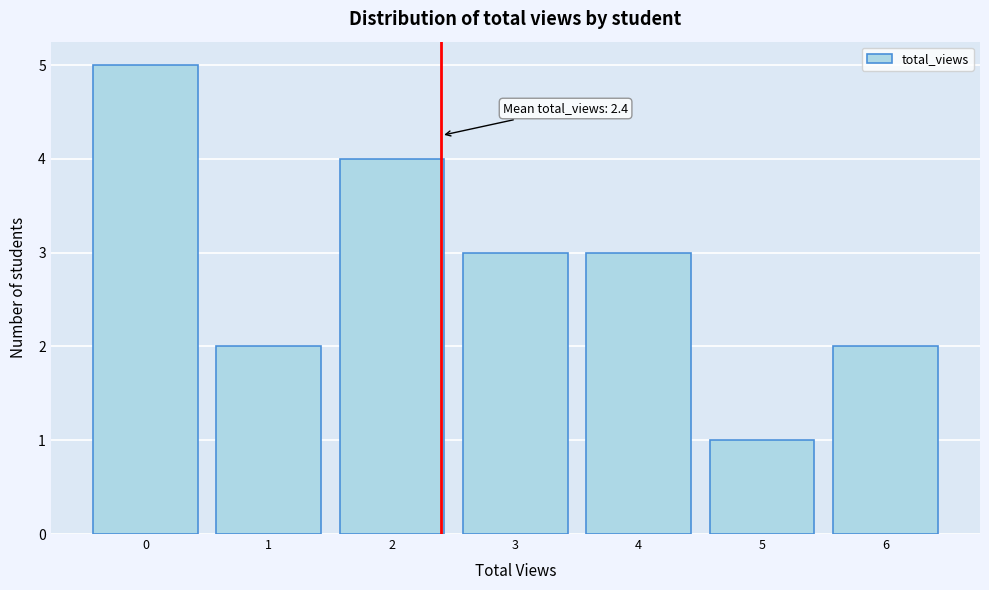

Reading left to right, extract all data points from this chart.

0=5	1=2	2=4	3=3	4=3	5=1	6=2